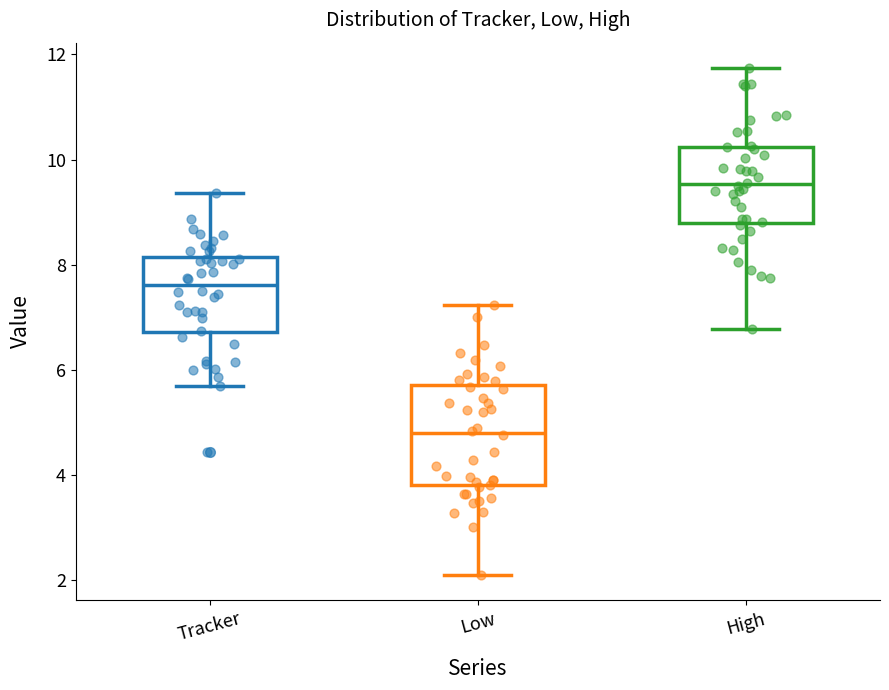

Which box's median line is the lowest?

Low